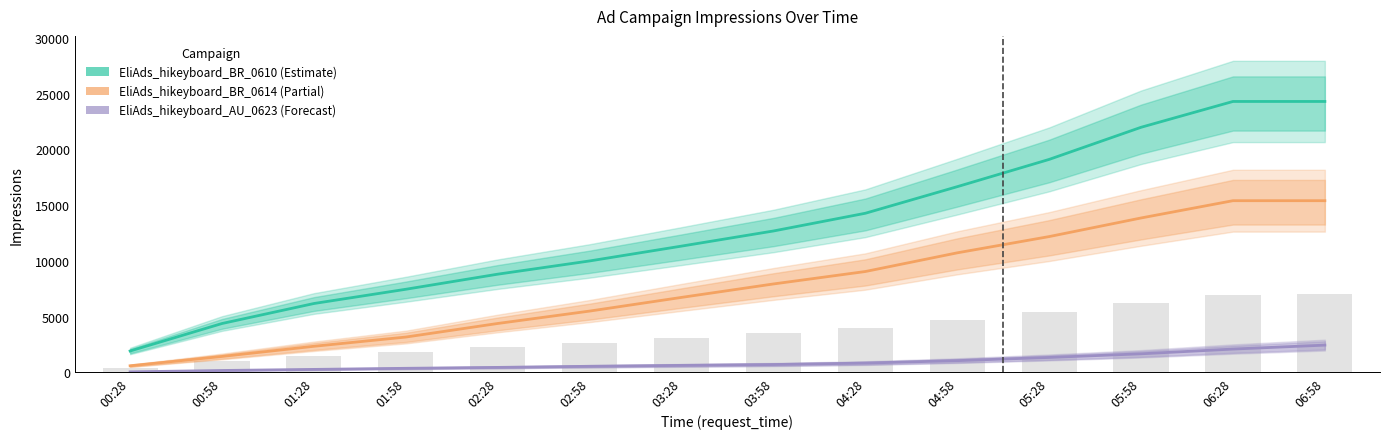

Which has a higher value, 04:28 or 01:28?

04:28